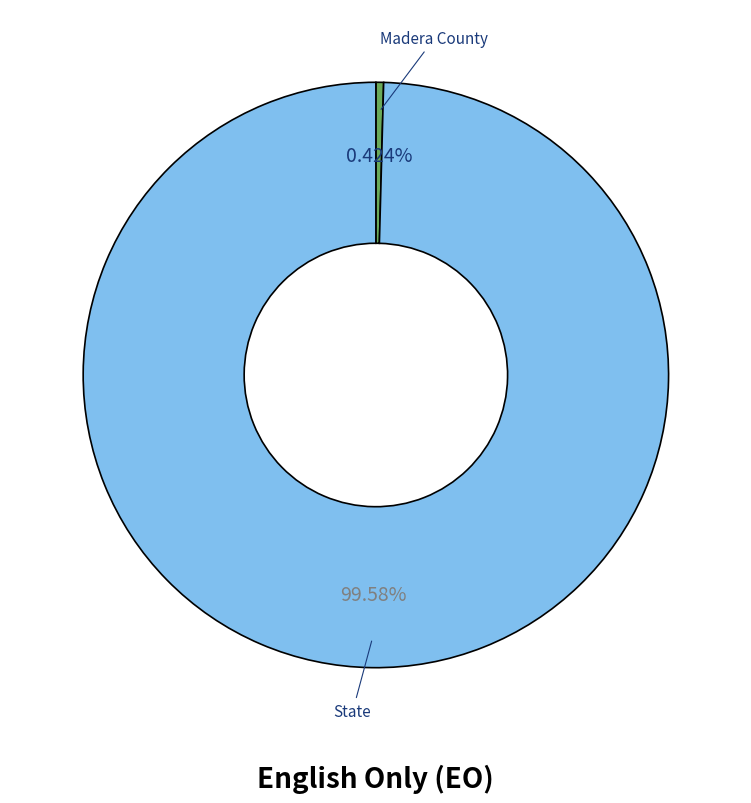

How many segments does this pie chart have?

2